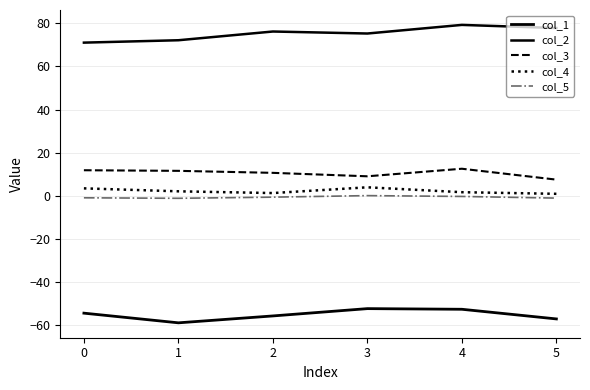

How many lines are shown in the chart?

5